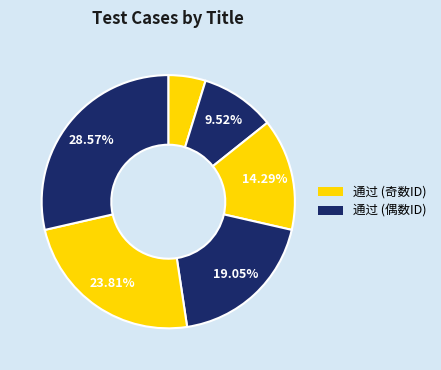

Count the number of slices in the pie.

6